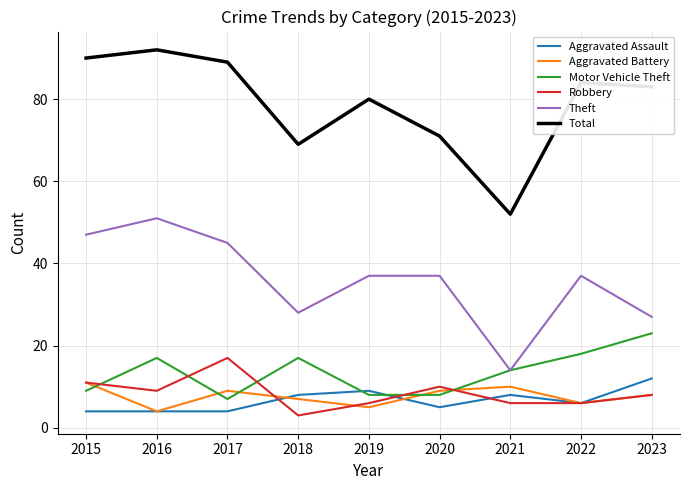

What is the total value across all series at 2022?

157